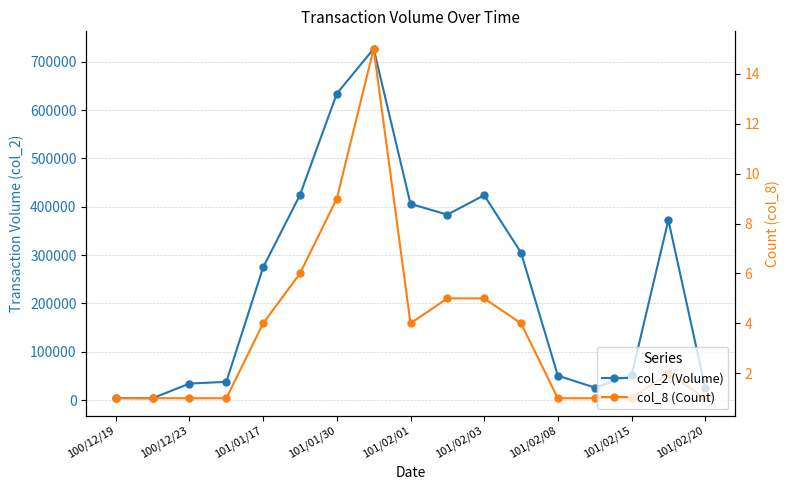

Rank the series by their maximum value, from highest to lowest.

col_2 (Volume), col_8 (Count)